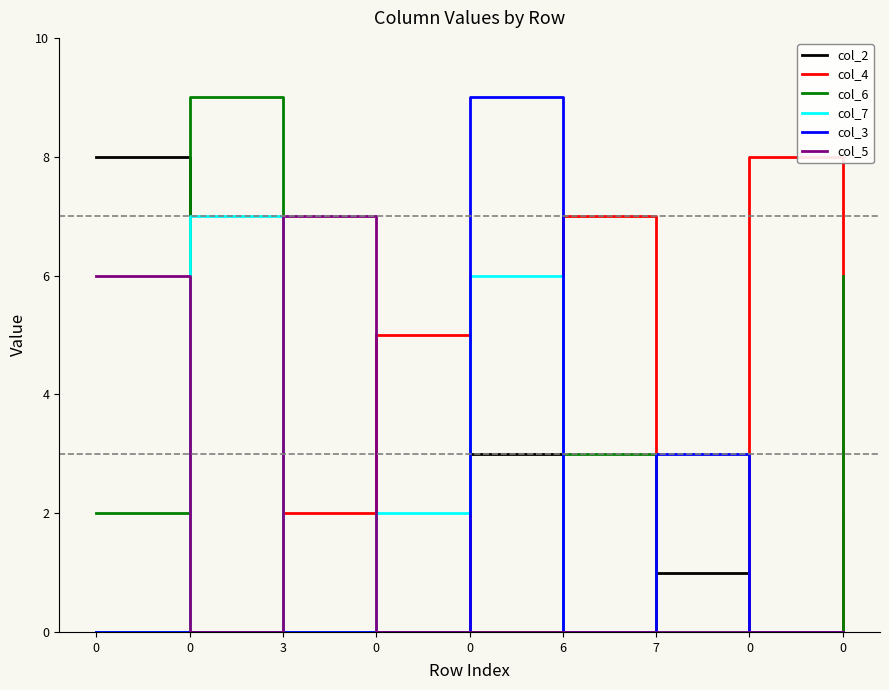

Count the col_3 values in the range 0 to 1.

7